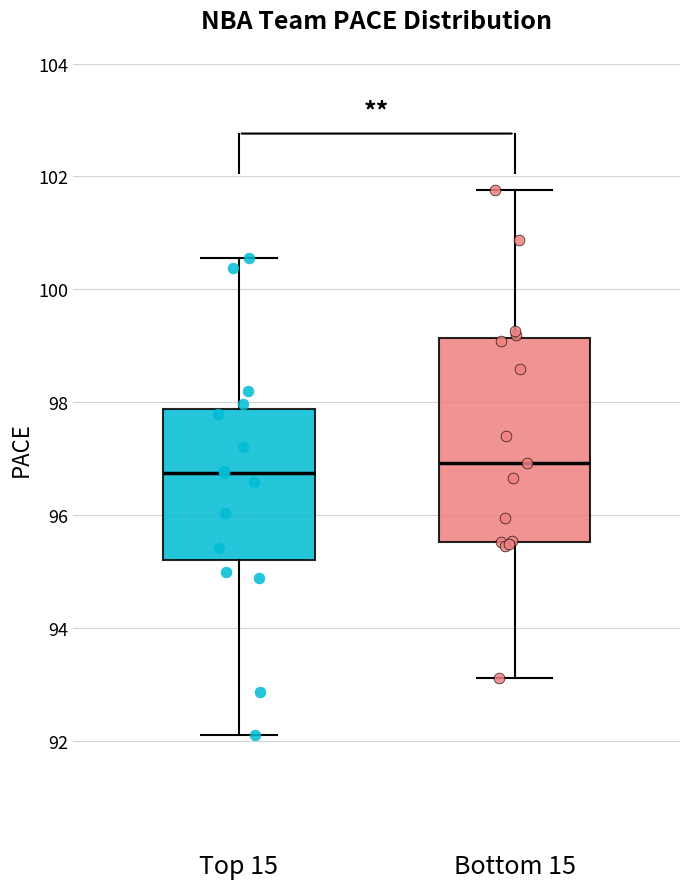

Comparing the boxes themselves (not the whiskers), which one is the tallest?

Bottom 15